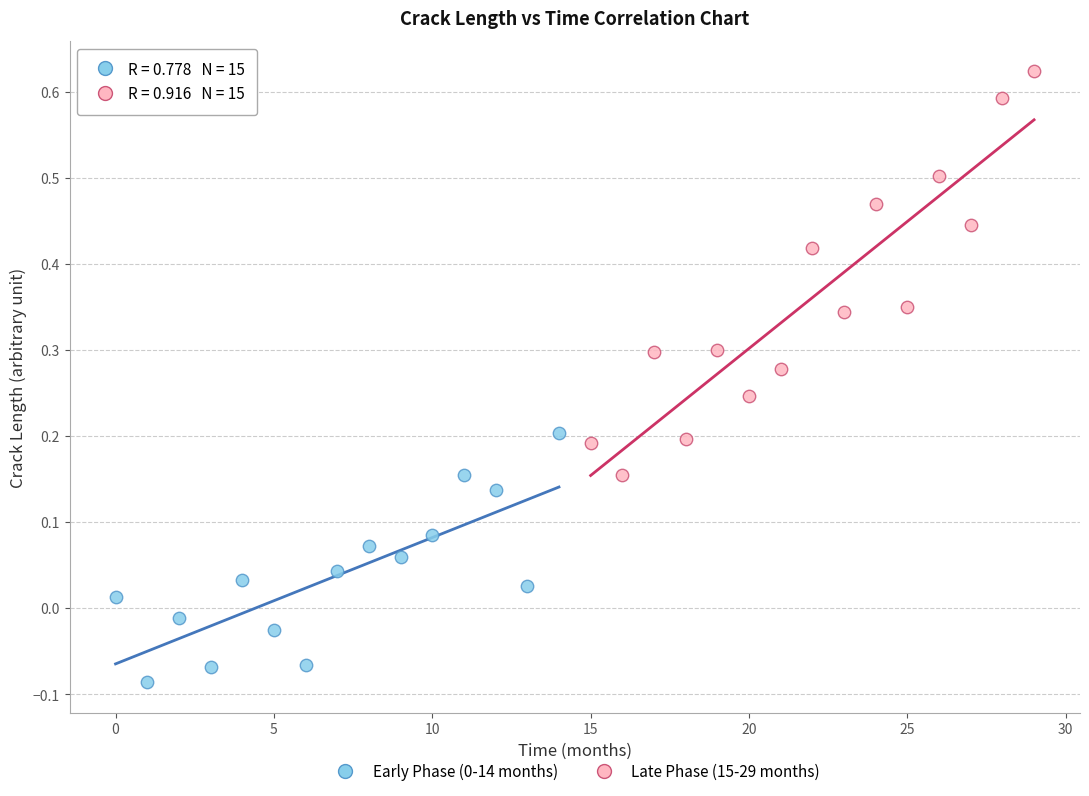

Which series contains the highest Y value?

Late Phase (15-29 months)